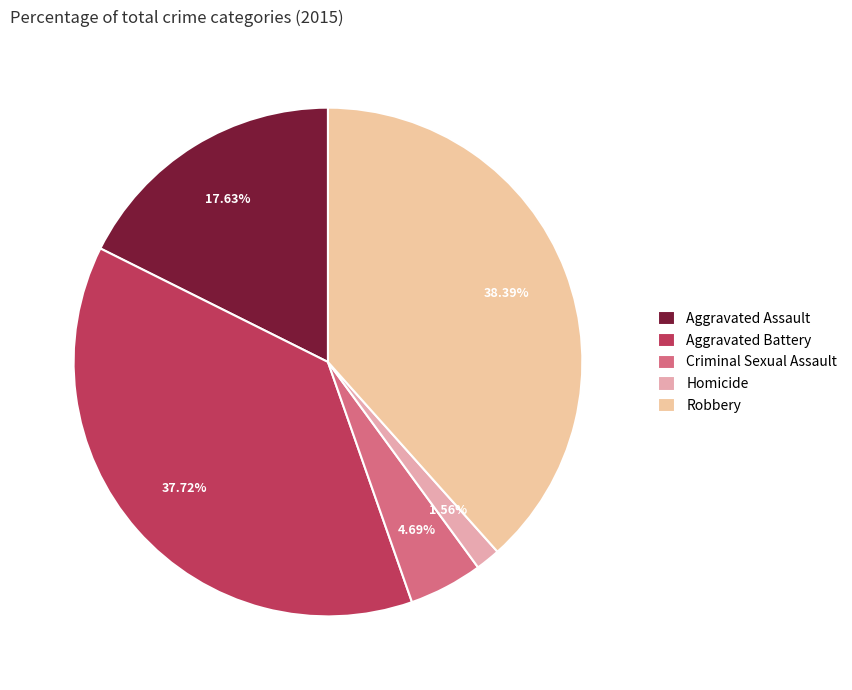

To the nearest percent, what is the average slice percentage?

20%